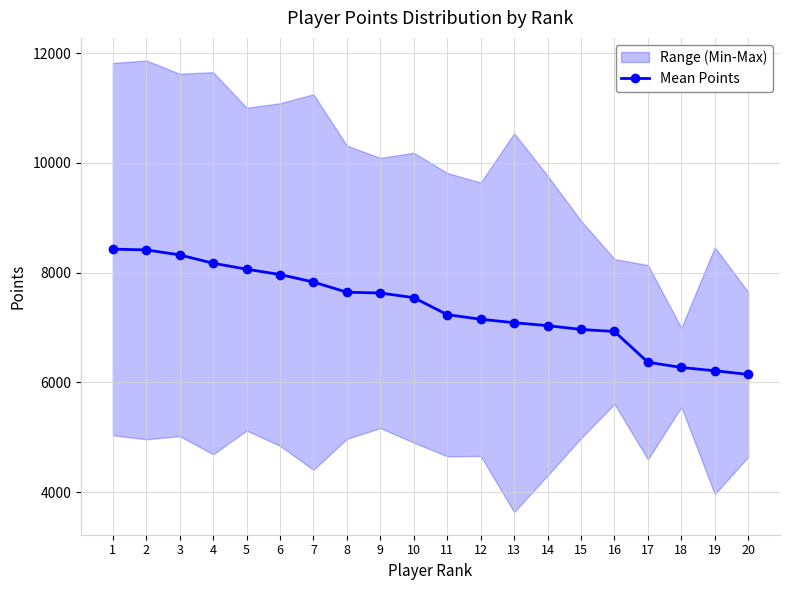

Is it true that the value at 5 is 10752?

False